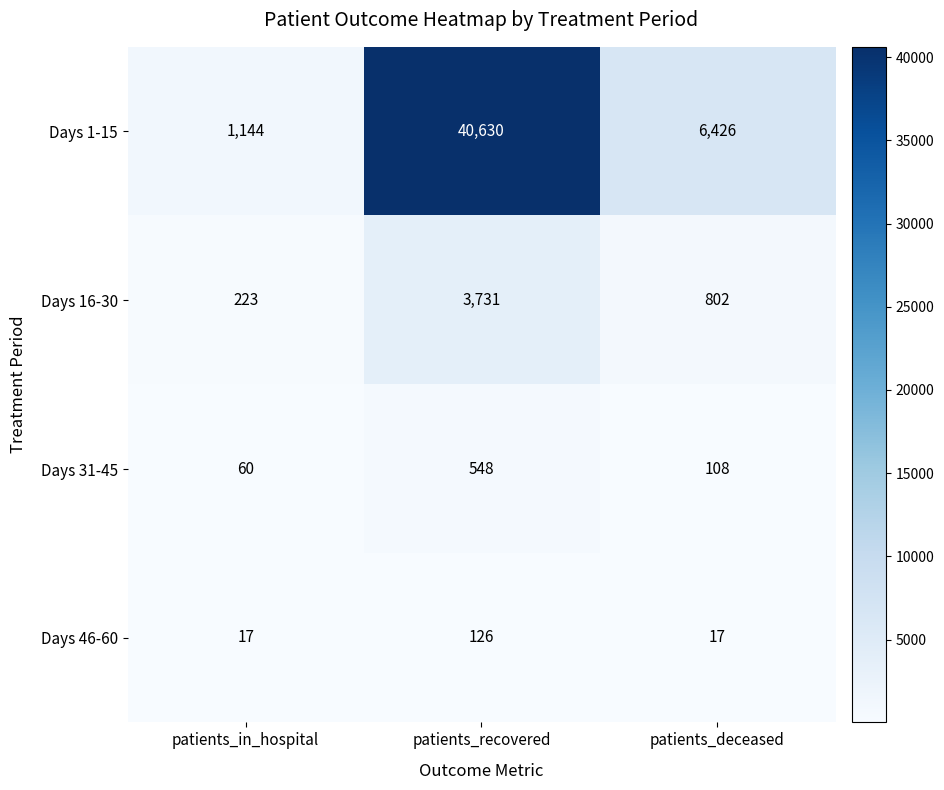

What is the difference between the highest and lowest values at patients_deceased?

6409